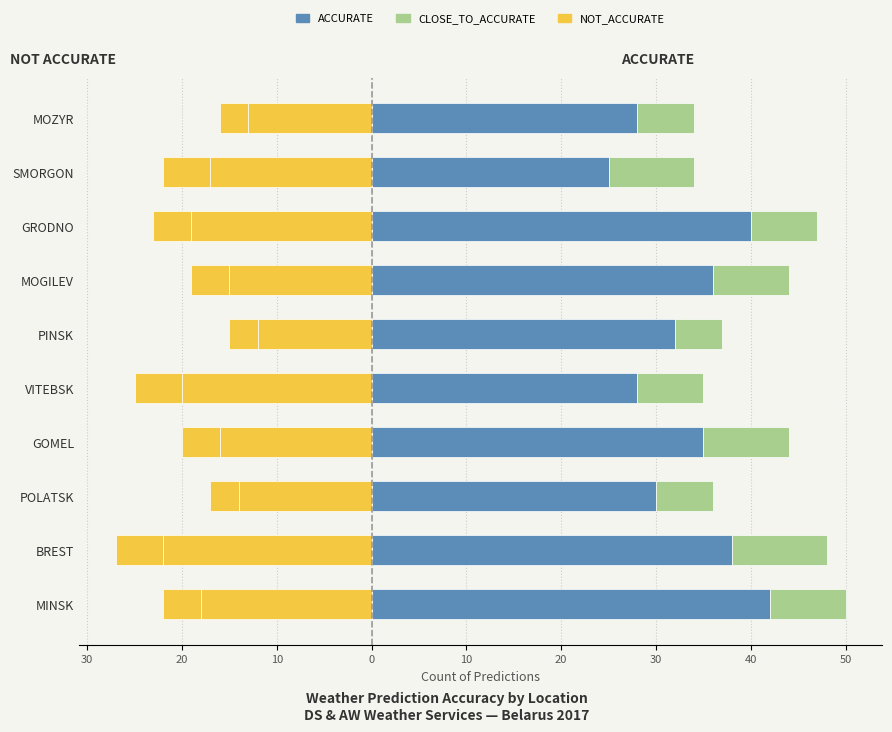

Rank the series by their average value, from lowest to highest.

NOT_ACCURATE, CLOSE_TO_ACCURATE, ACCURATE